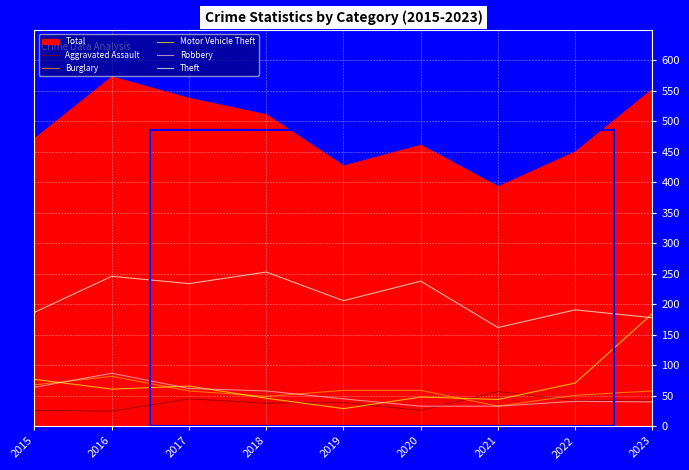

True or false: Theft and Total cross at least once.

False